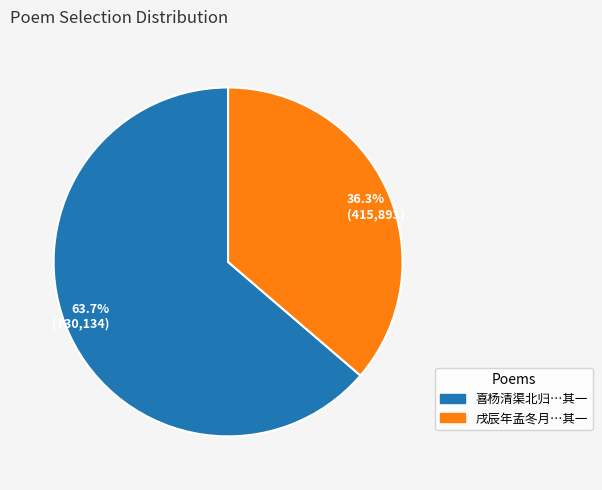

Which slice is the largest?

63.7% (730,134)